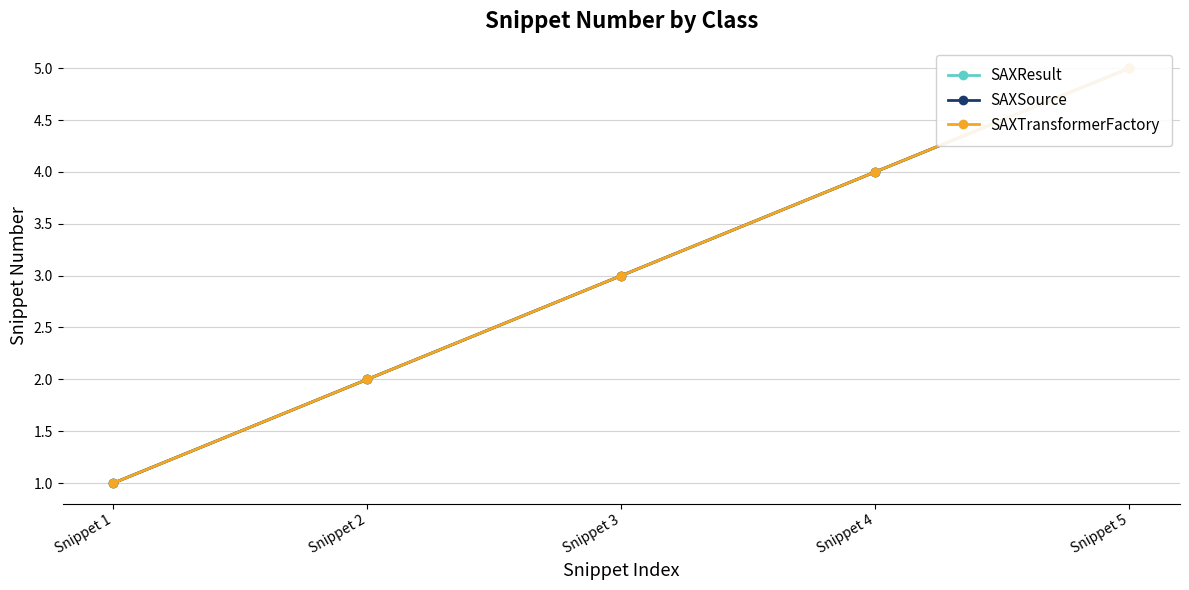

List the labels in order of SAXResult value, largest first.

Snippet 5, Snippet 4, Snippet 3, Snippet 2, Snippet 1